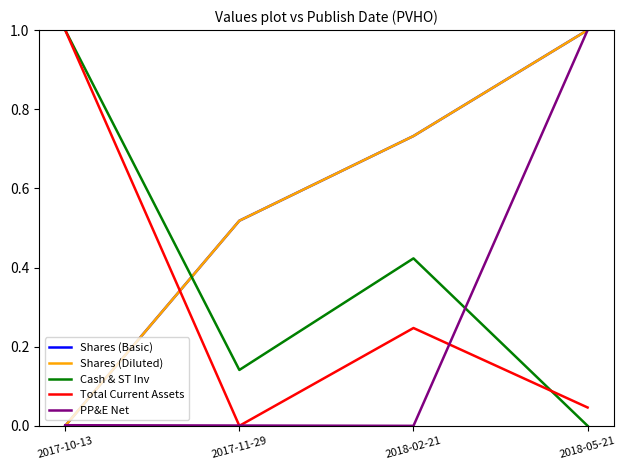

Does the chart have visible grid lines?

No